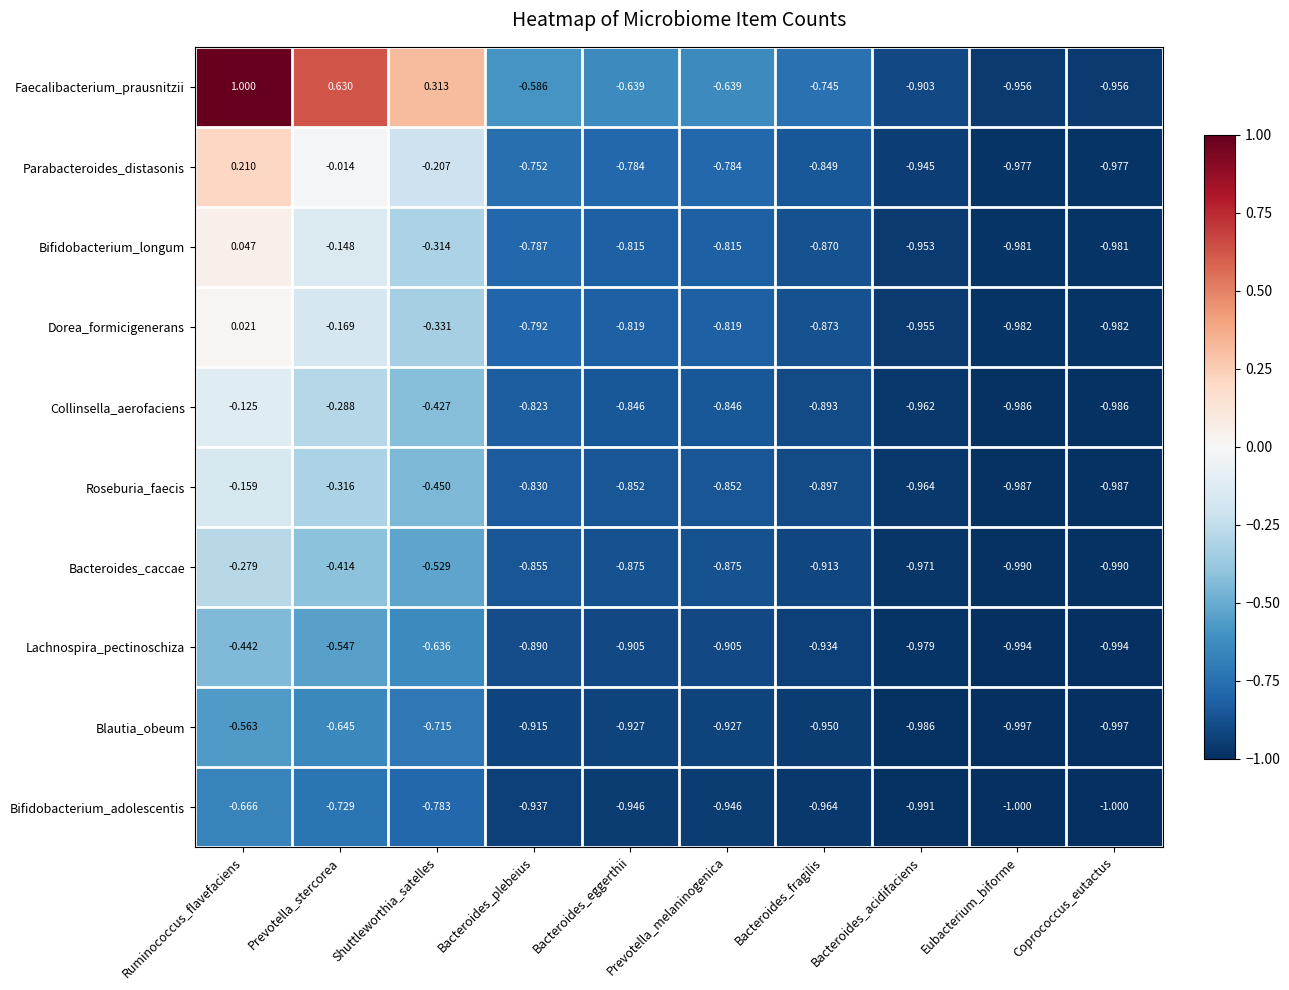

Where is Lachnospira_pectinoschiza nearest to the value 0?

Ruminococcus_flavefaciens